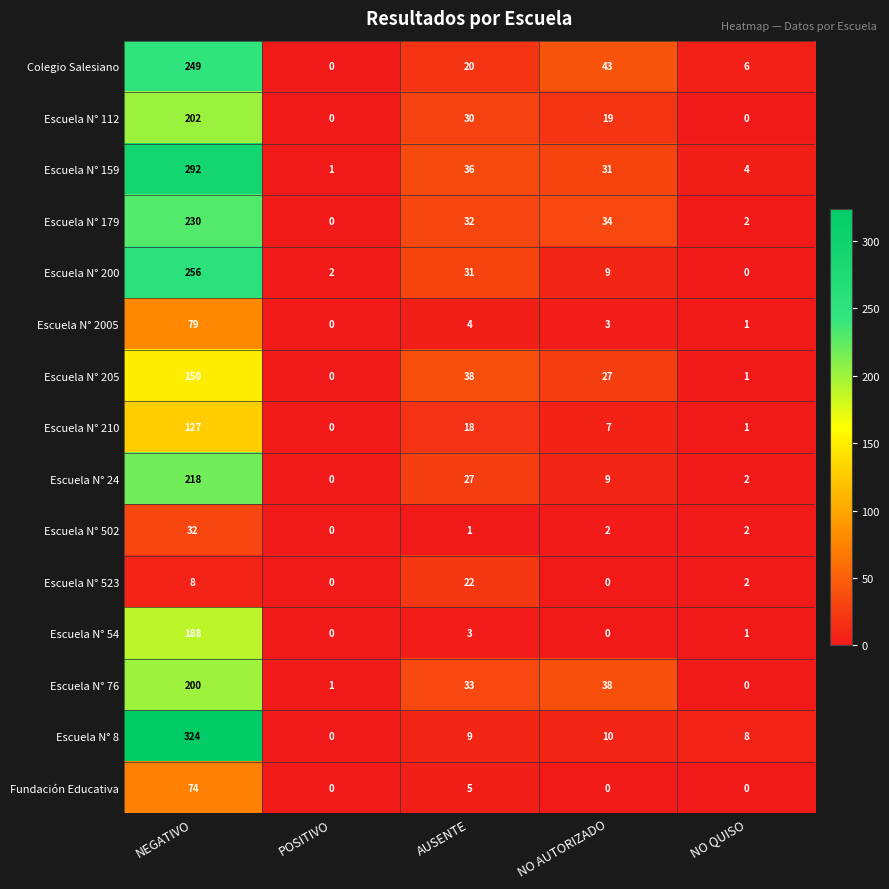

What is the maximum value for Fundación Educativa?

74